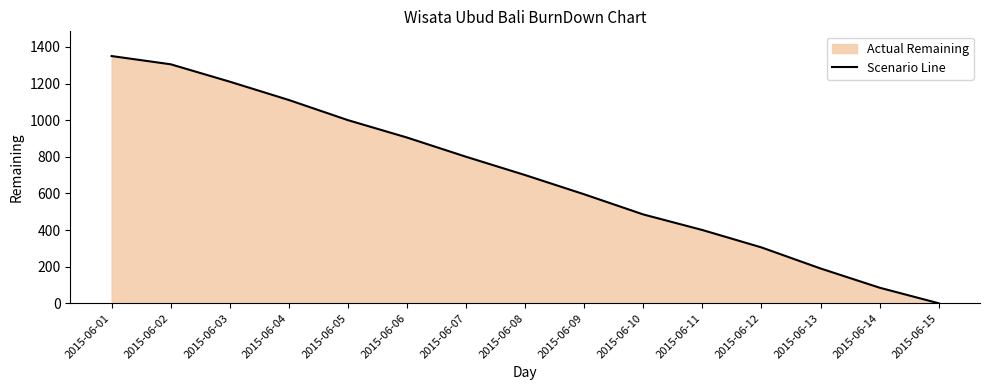

How many lines are shown in the chart?

1